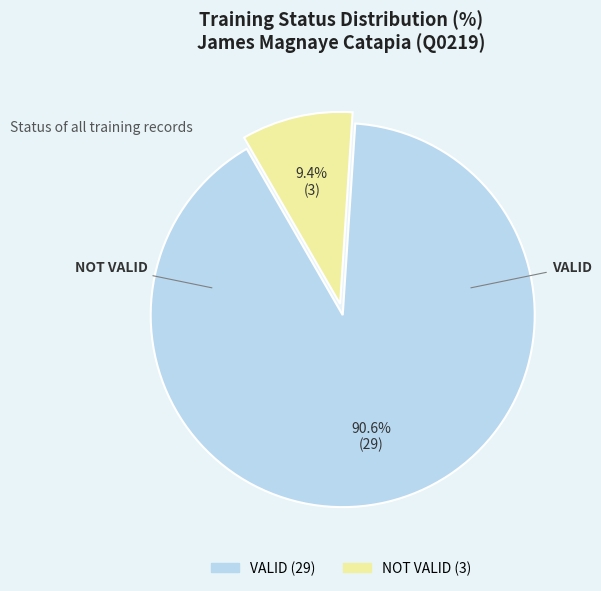

The NOT VALID slice represents 1% of the pie. True or false?

False